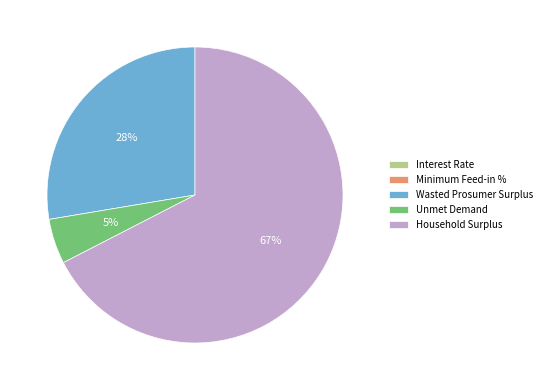

What is the ratio of the value at Wasted Prosumer Surplus to the value at Unmet Demand?

5.6